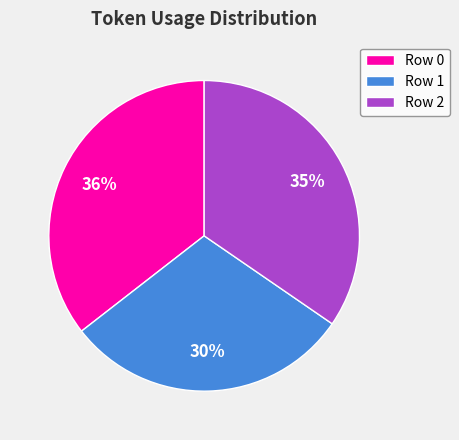

Rank the categories by value from lowest to highest.

Row 1, Row 2, Row 0